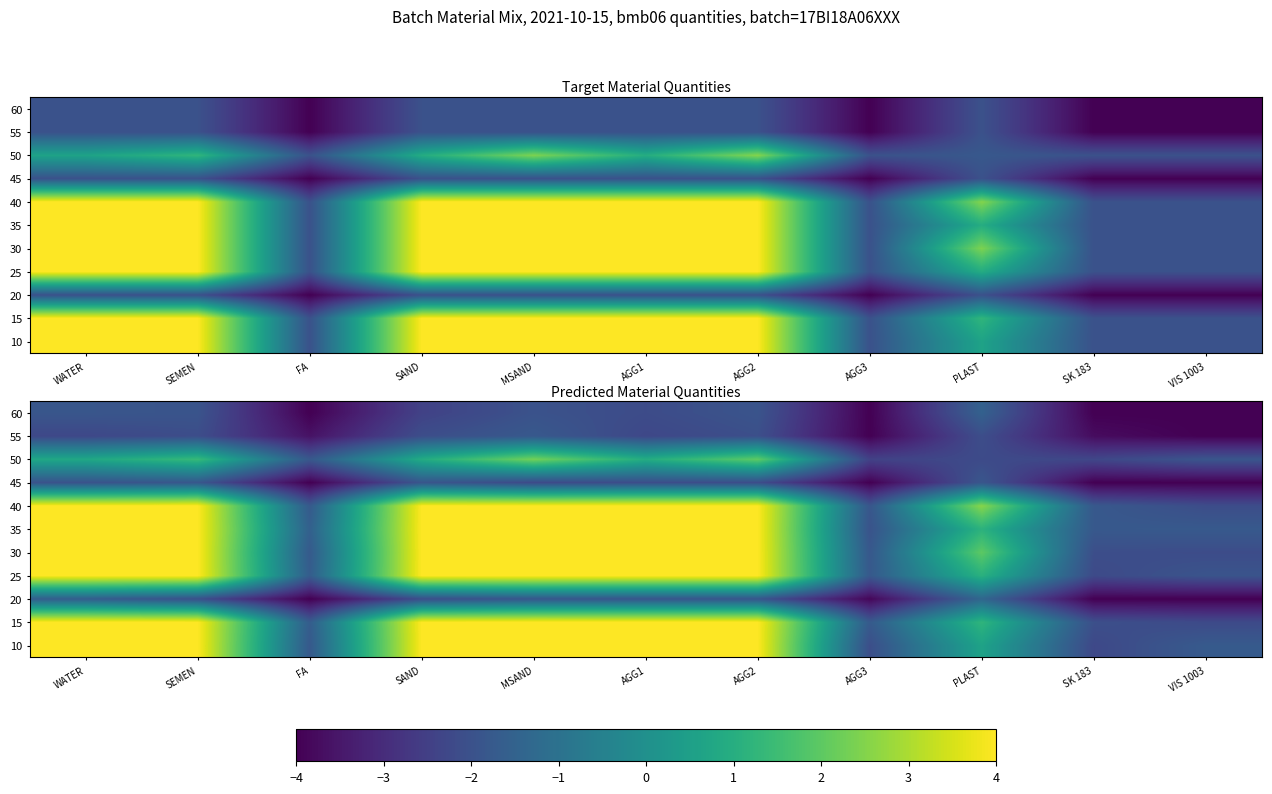

What is the difference between the highest and lowest values at SK 183?

2.2